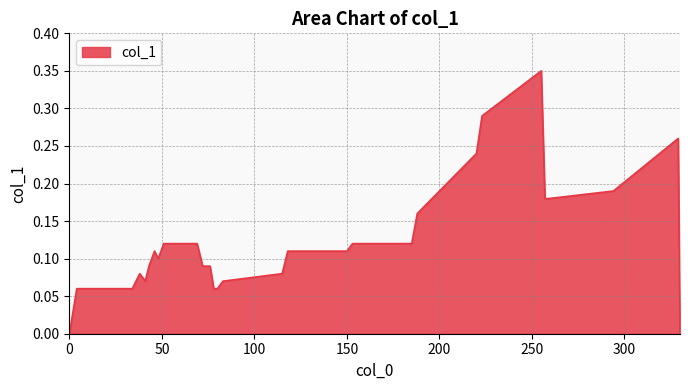

Is this an area chart (filled region under the line)?

Yes